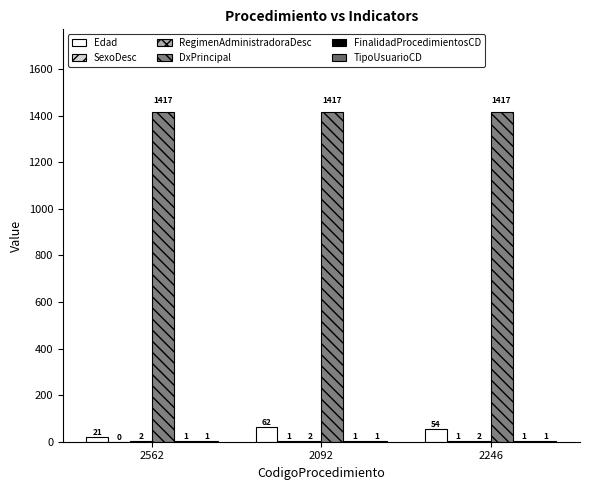

How many groups of bars are there?

3